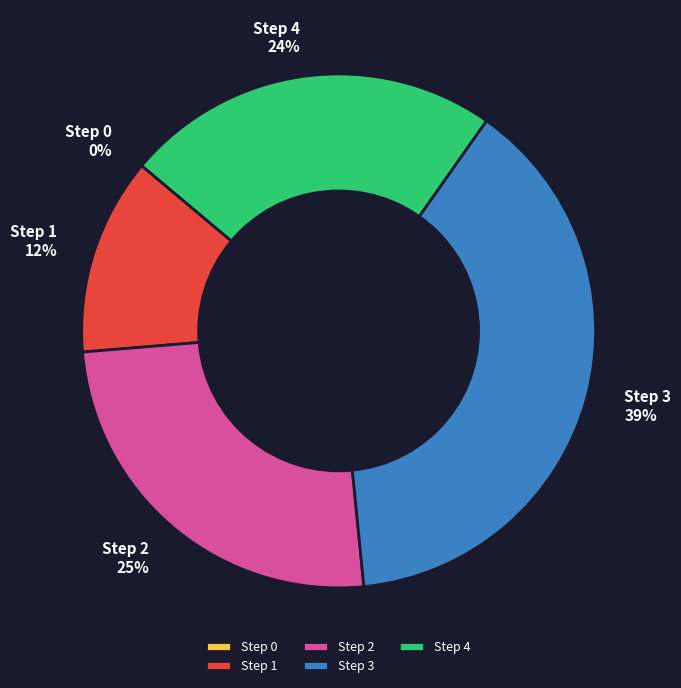

How many segments does this pie chart have?

5